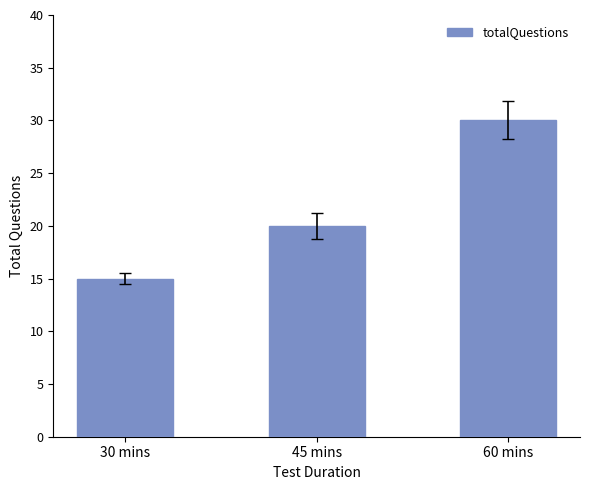

What is the difference between the values at 60 mins and 30 mins?

15